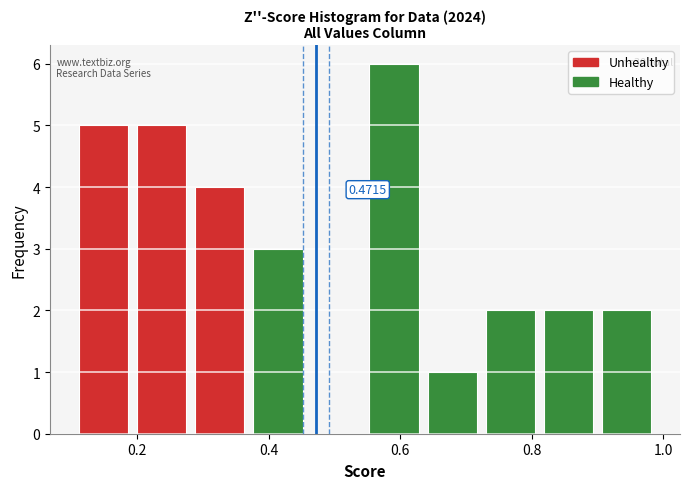

Which range on the x-axis has the tallest bar?

0.56 to 0.64